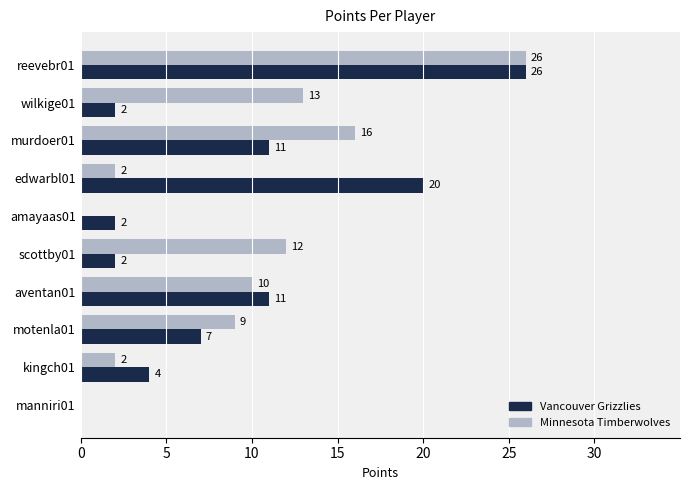

Between aventan01 and motenla01, which series saw the biggest shift?

Vancouver Grizzlies